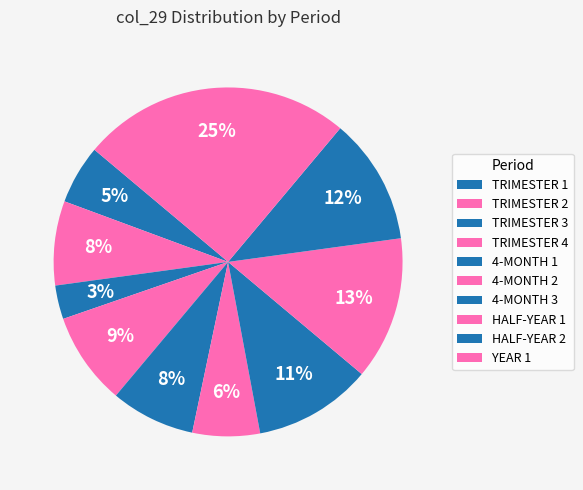

How many segments does this pie chart have?

10